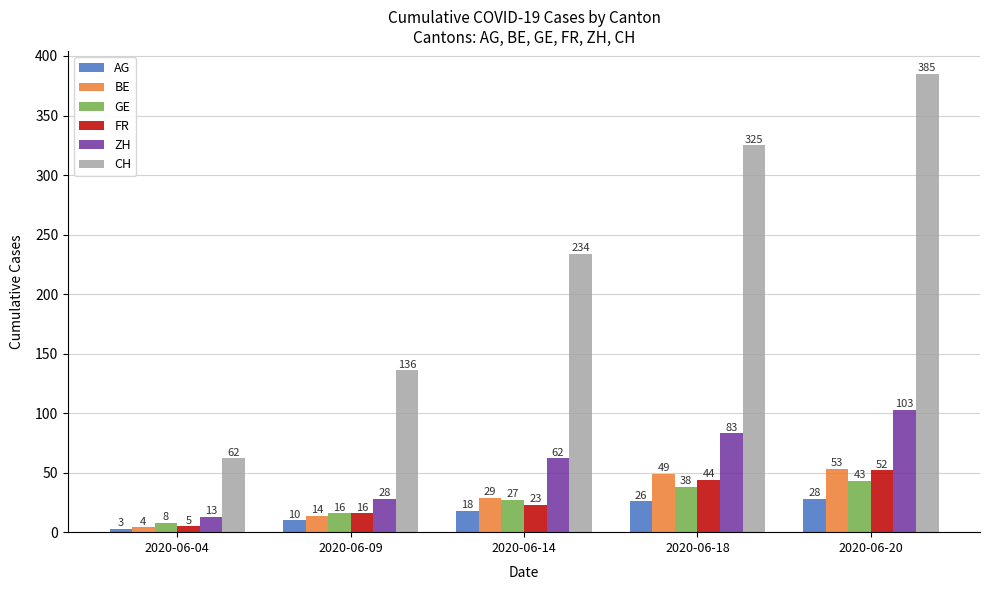

Where is GE nearest to the value 25?

2020-06-14